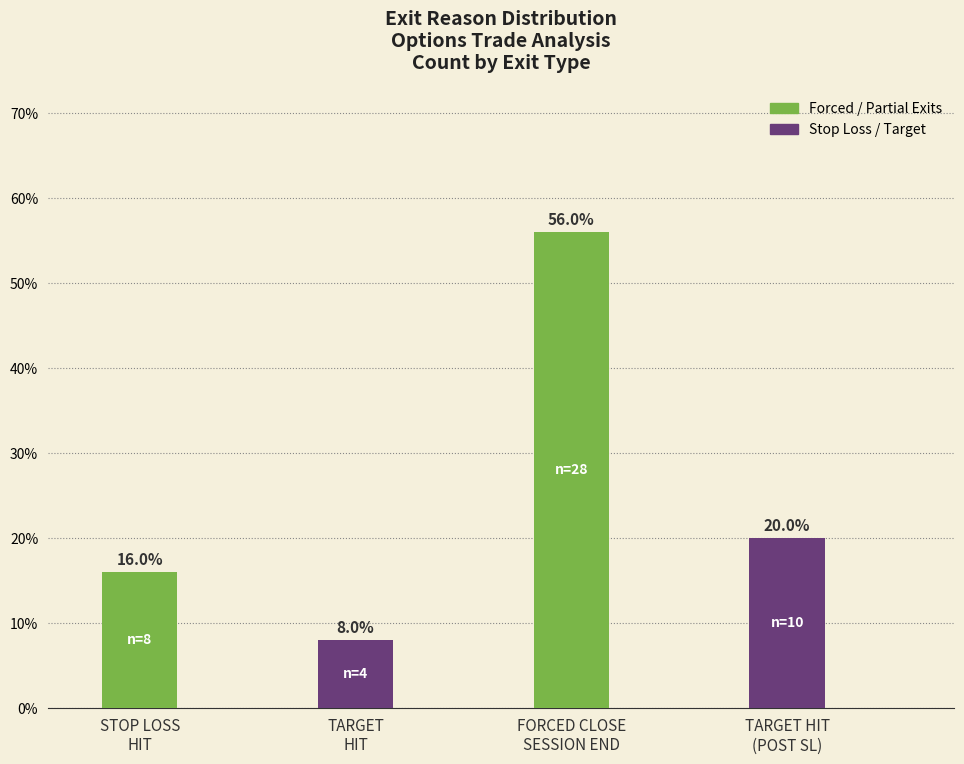

What is the change in value from STOP LOSS
HIT to FORCED CLOSE
SESSION END?

+40.0